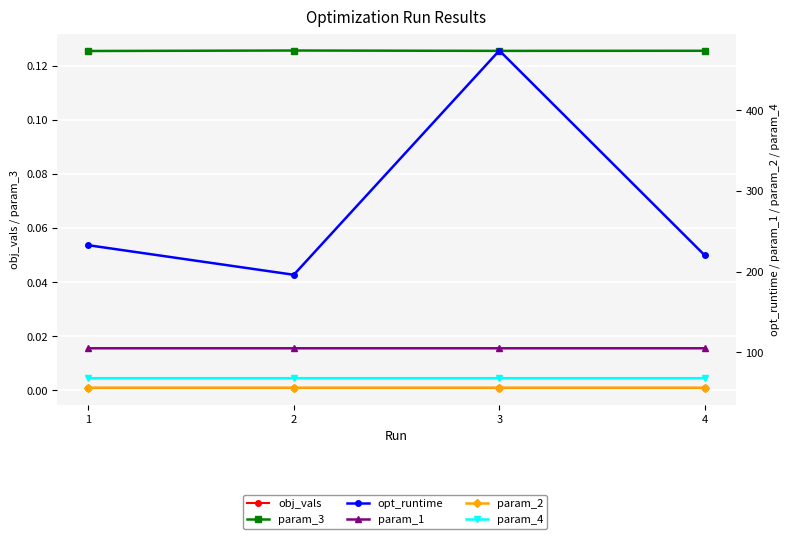

At which category does the chart reach its minimum across all series?

4